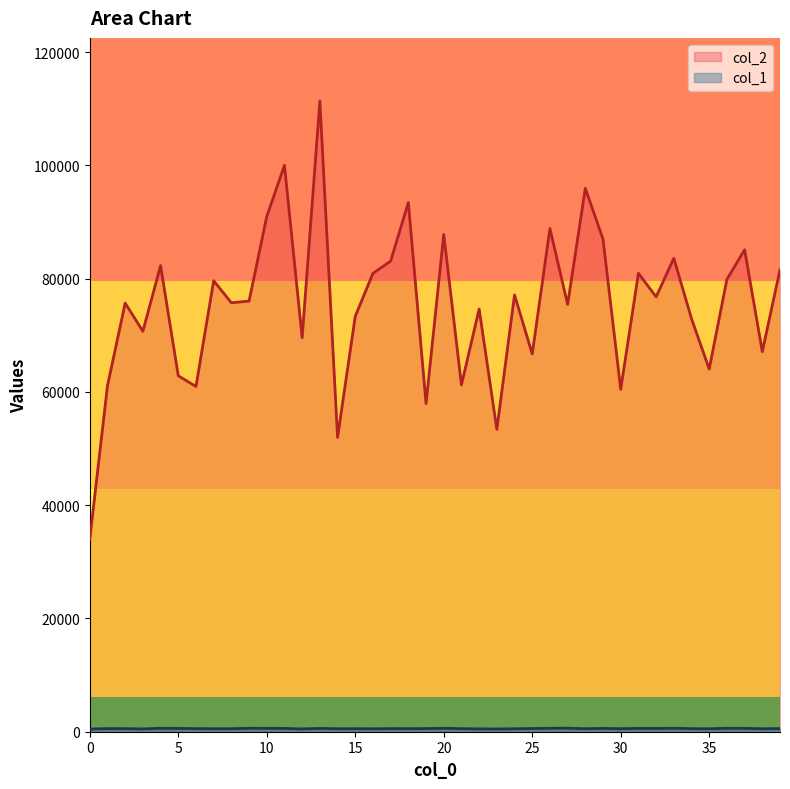

List the series in order of their peak value, highest first.

col_2, col_1